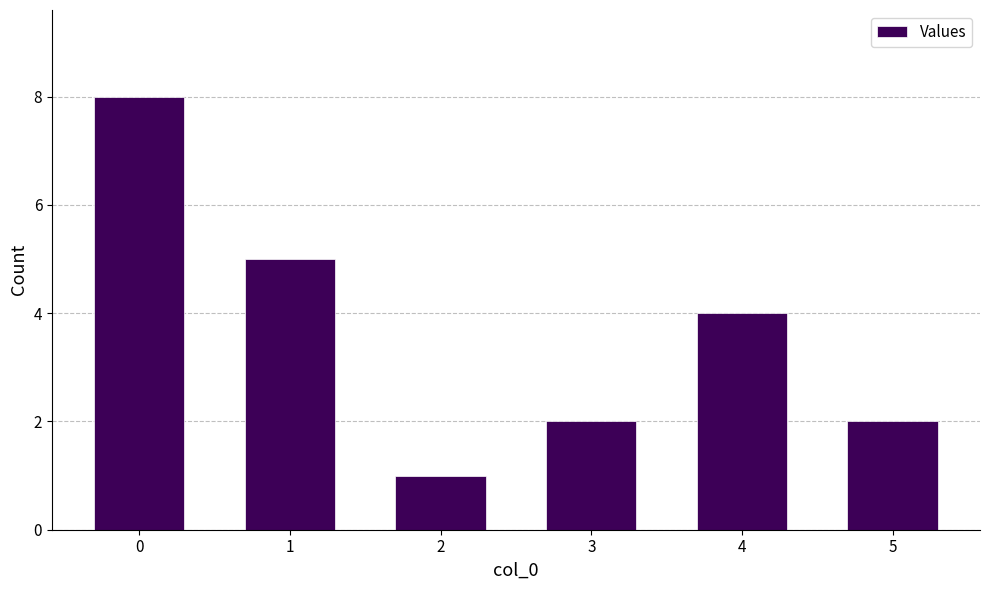

What is the difference between the second highest and minimum values?

4